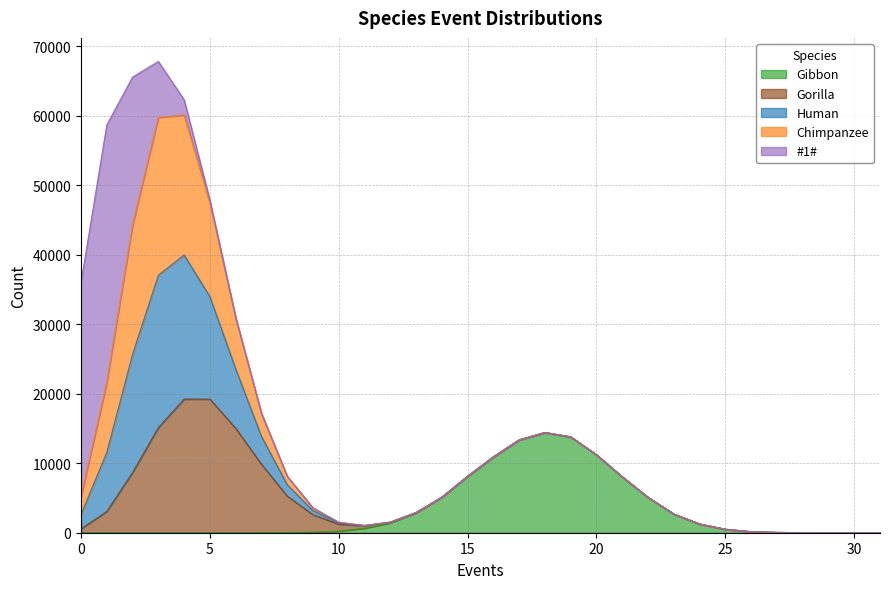

How many lines are shown in the chart?

5